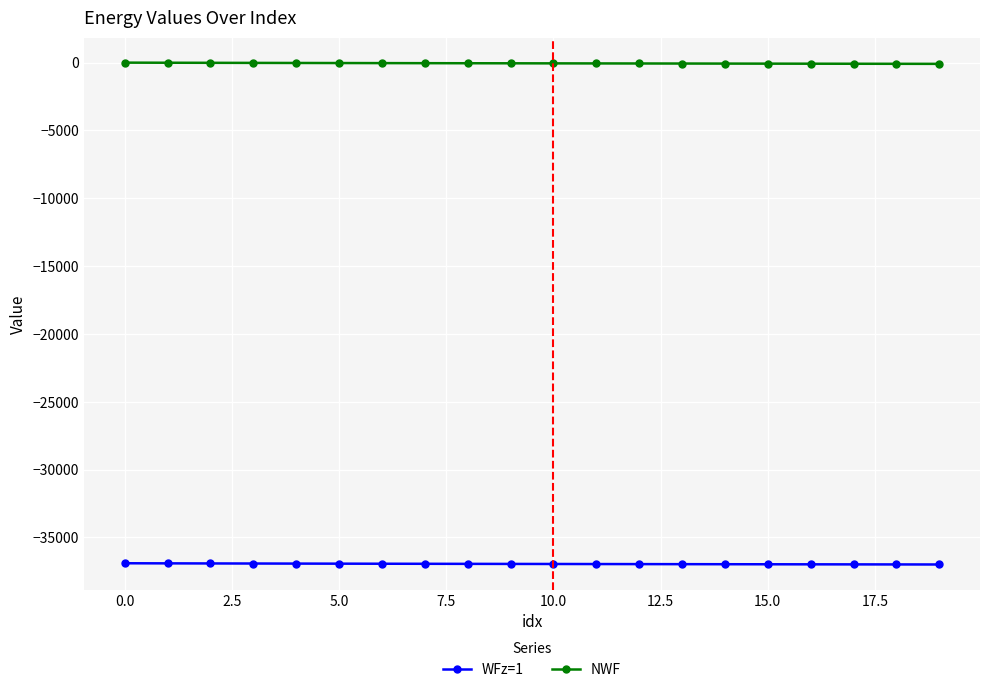

How many data points does each series have?

20